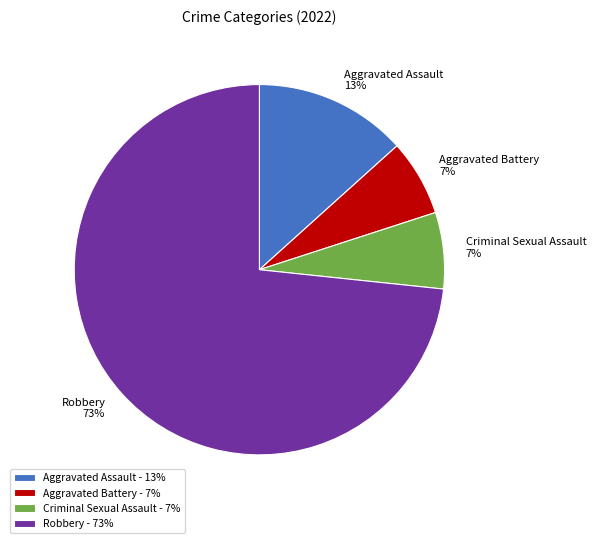

To the nearest percent, what portion does Robbery represent?

73%